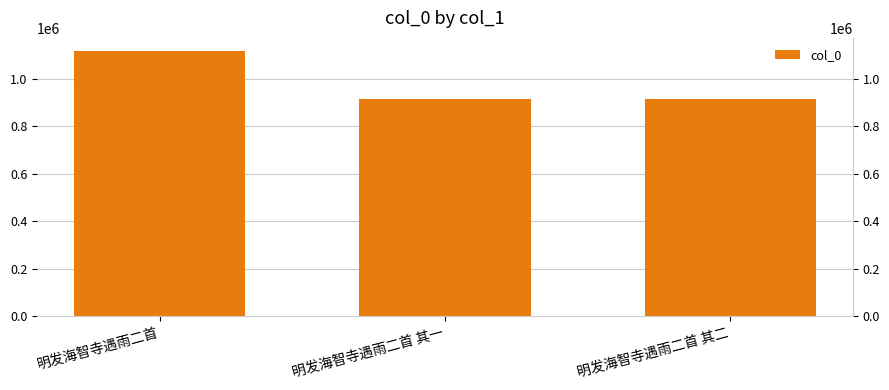

What is the greatest value displayed?

1115505